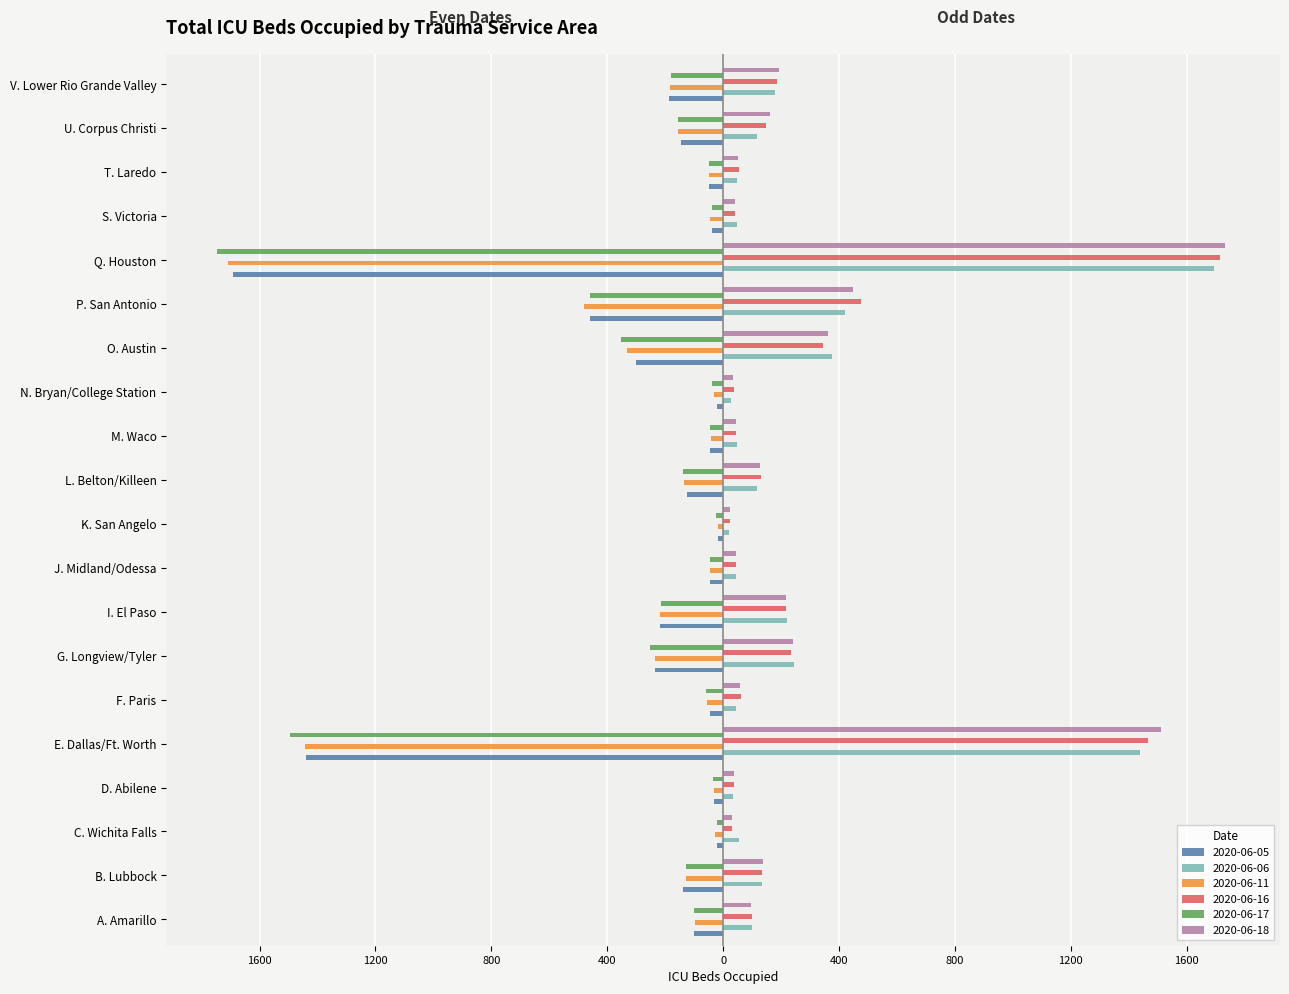

What are all the series names shown in the legend?

2020-06-05, 2020-06-06, 2020-06-11, 2020-06-16, 2020-06-17, 2020-06-18